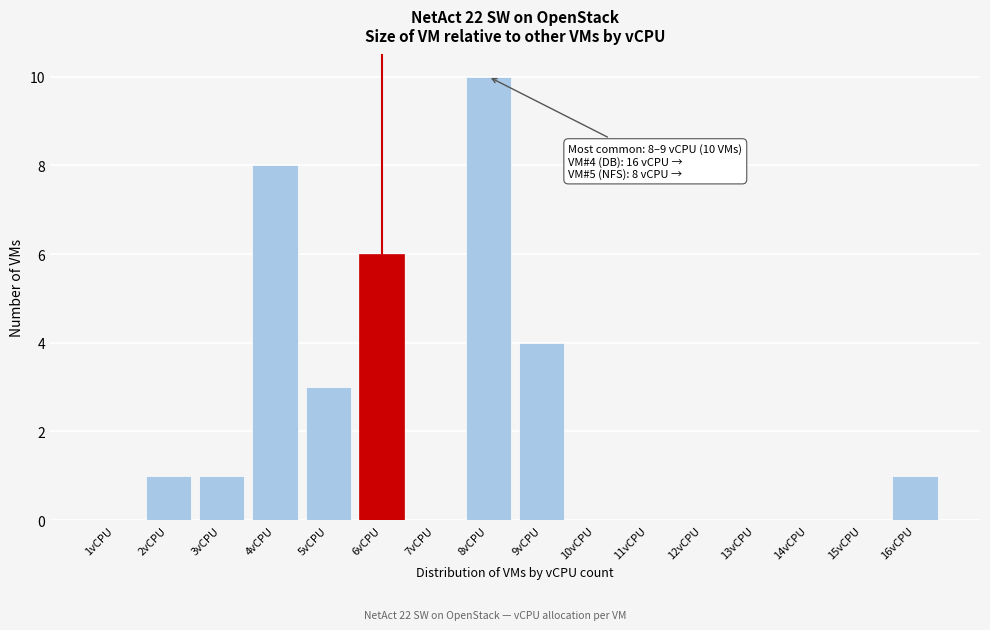

Reading right to left, list all the values displayed in this chart.

16vCPU=1	15vCPU=0	14vCPU=0	13vCPU=0	12vCPU=0	11vCPU=0	10vCPU=0	9vCPU=4	8vCPU=10	7vCPU=0	6vCPU=6	5vCPU=3	4vCPU=8	3vCPU=1	2vCPU=1	1vCPU=0